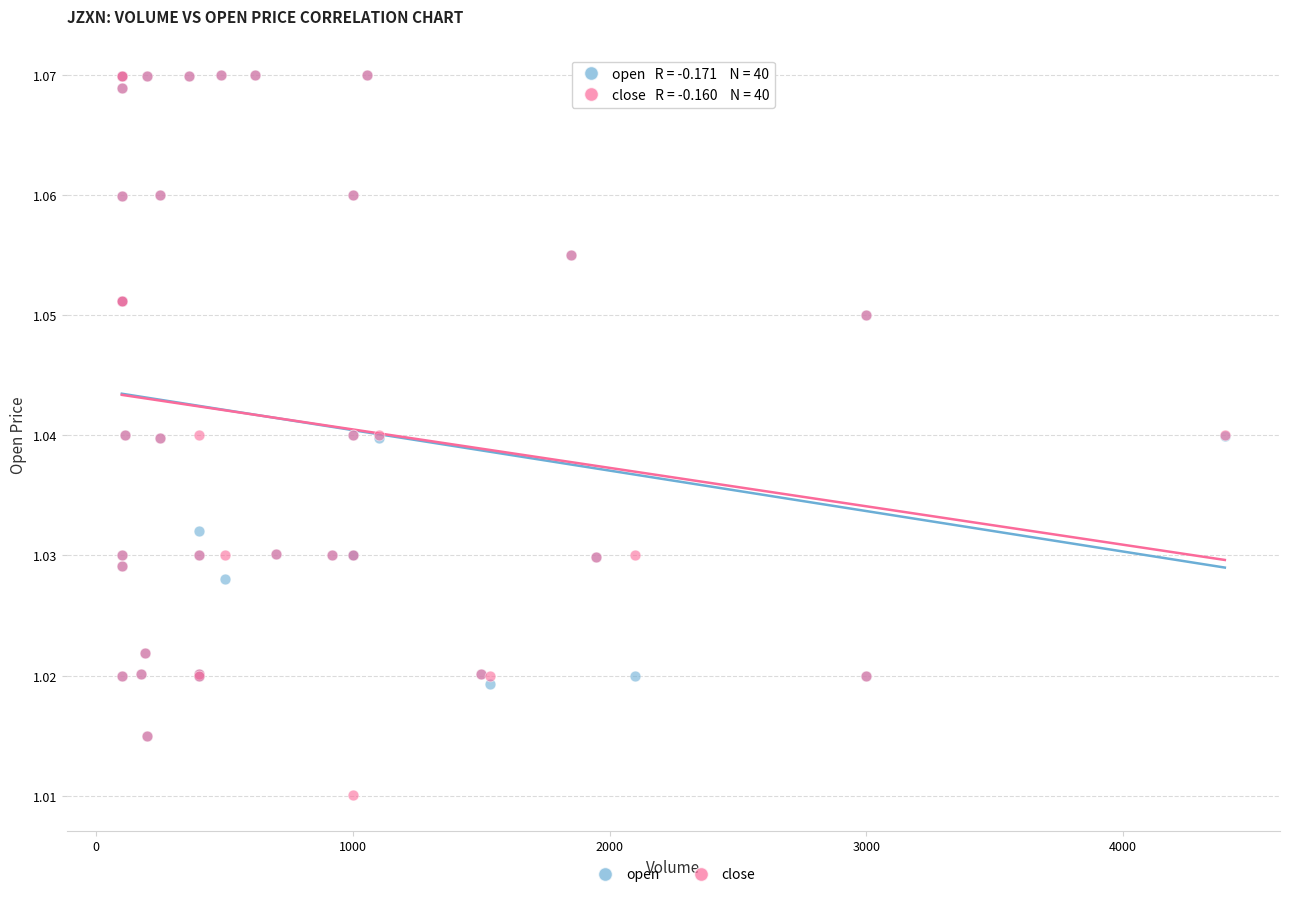

Which series reaches the minimum Y coordinate?

close